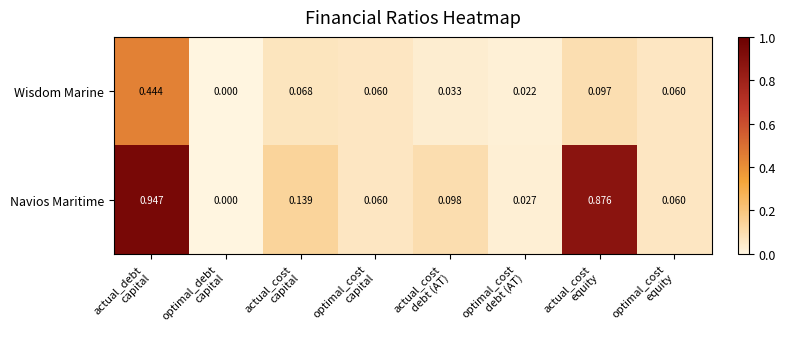

Which series has the widest spread of values?

Navios Maritime